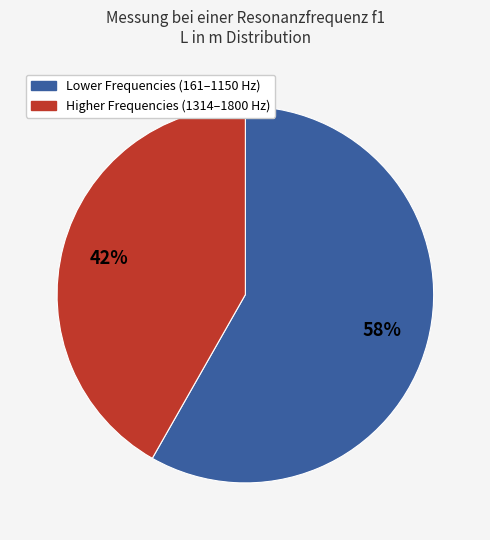

Is there a majority slice in this chart?

Yes